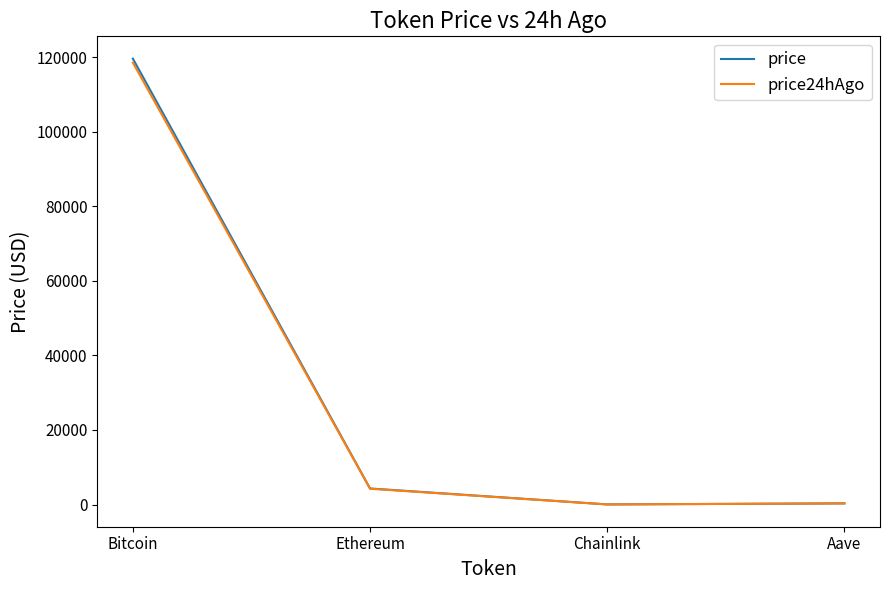

In price24hAgo, how many points are lower than both neighbors (excluding endpoints)?

1